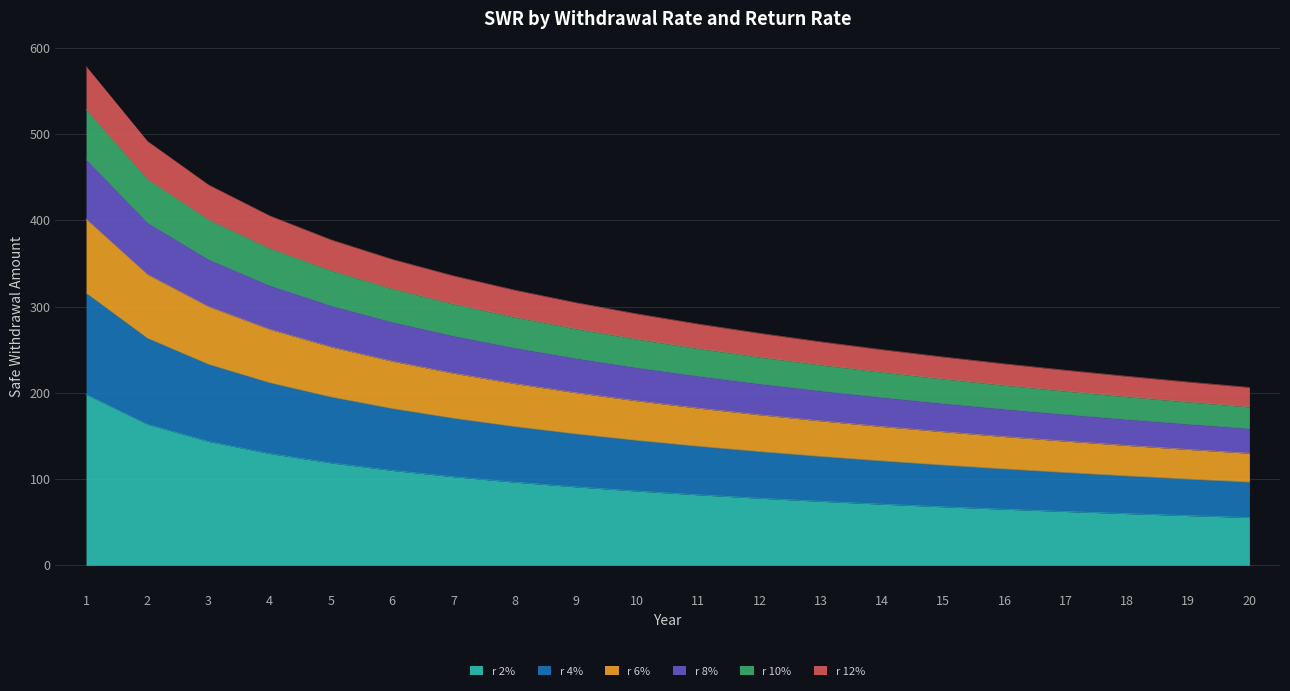

What is the smallest value displayed?

55.5